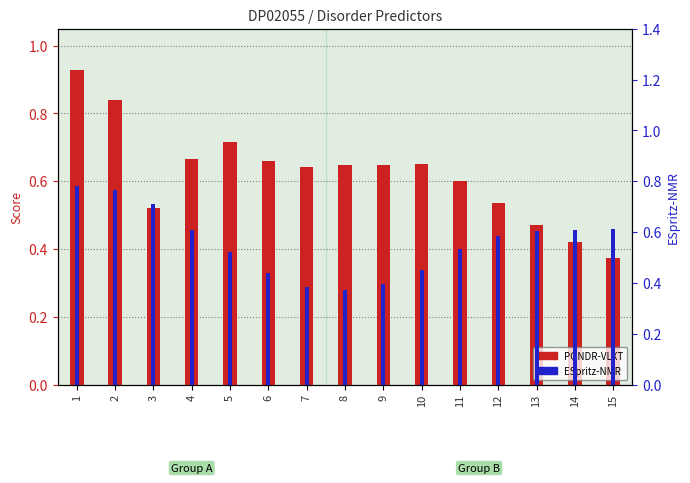

True or false: ESpritz-NMR has a value of 0.2 at 7.

False